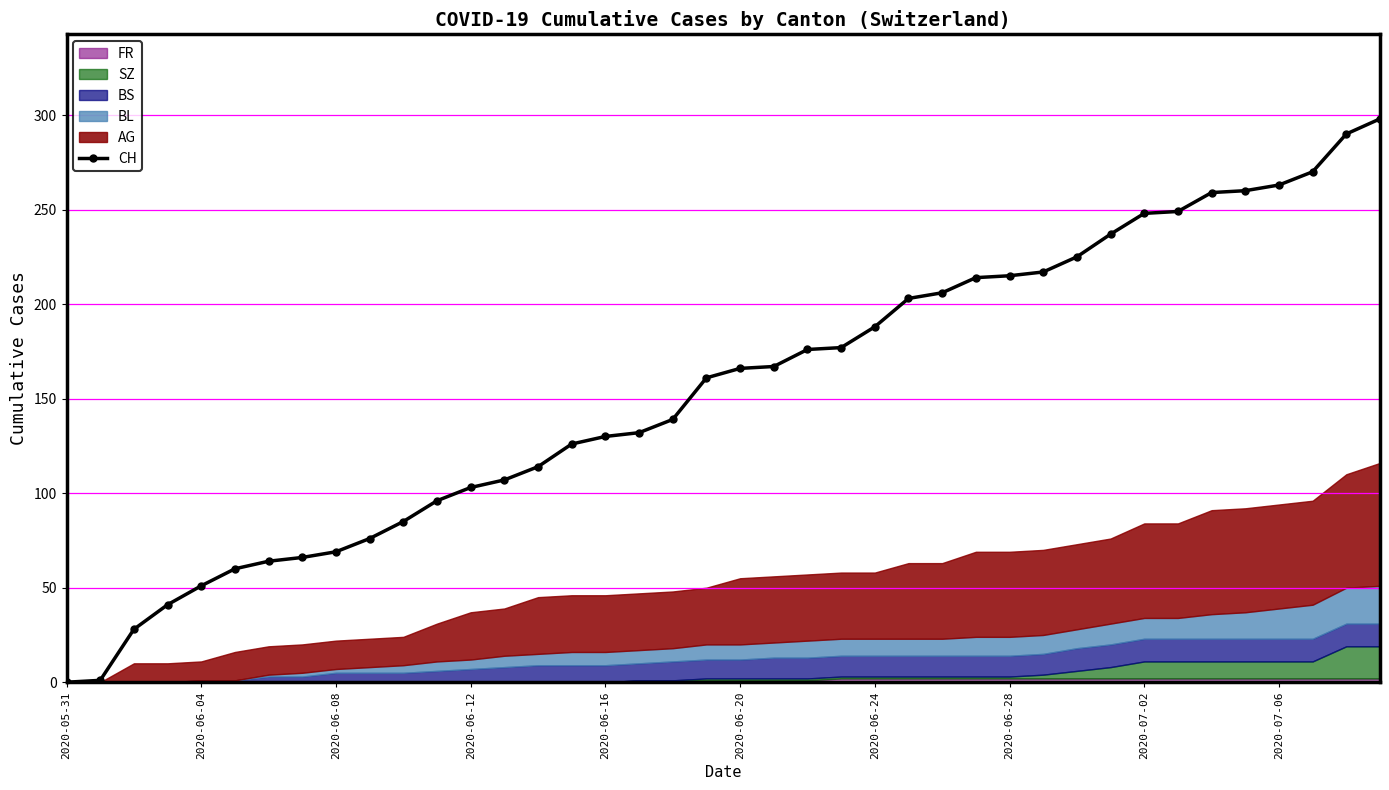

What is the label of the 16th point from the left?

15